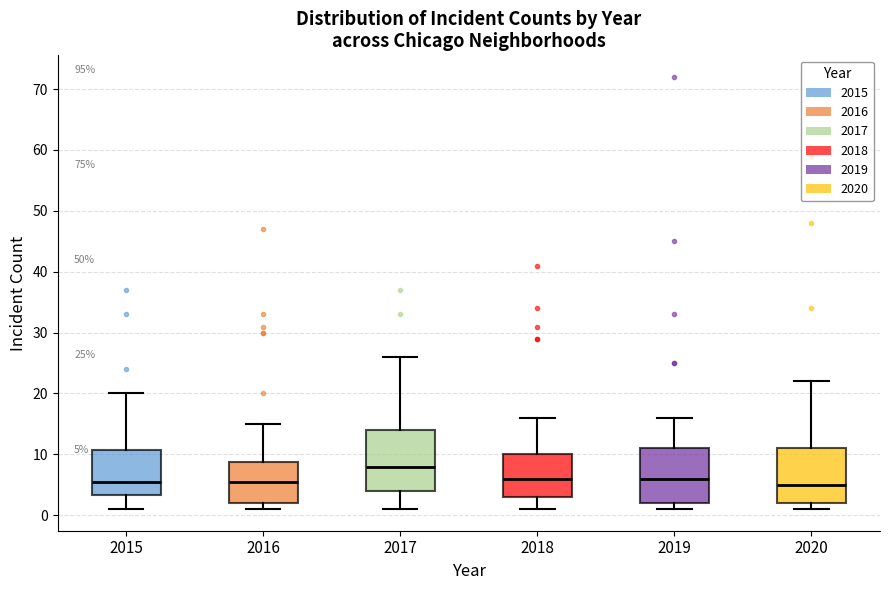

Which box has the highest median line?

2017